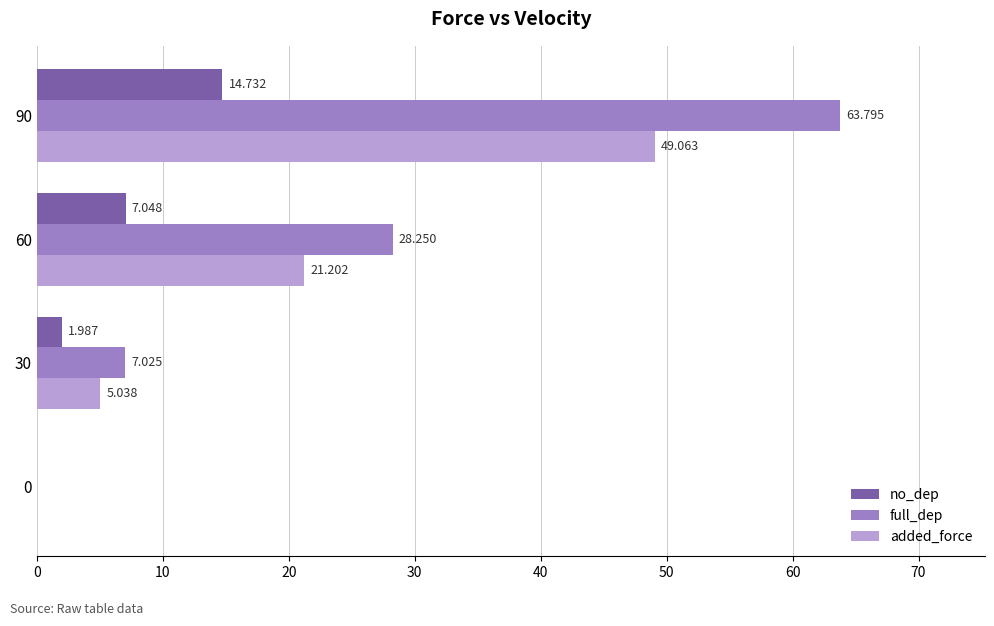

Which series has the largest total across all categories?

full_dep